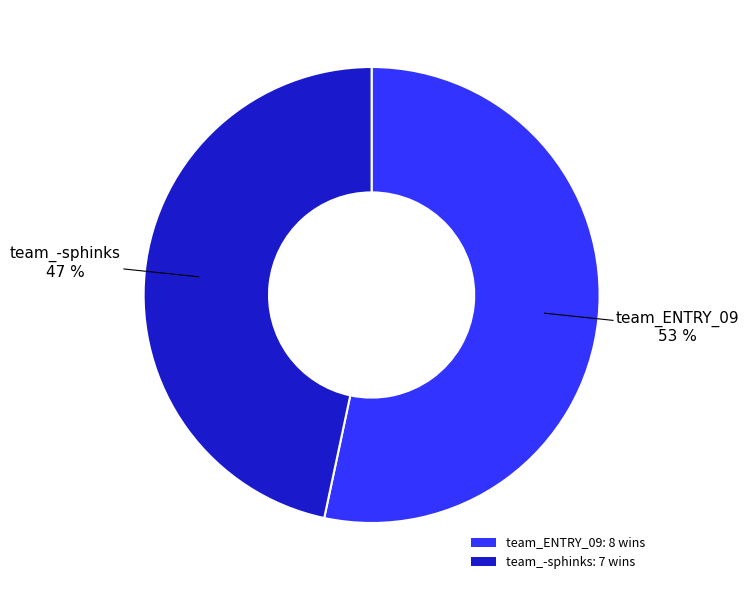

Which slice is the smallest?

team_-sphinks